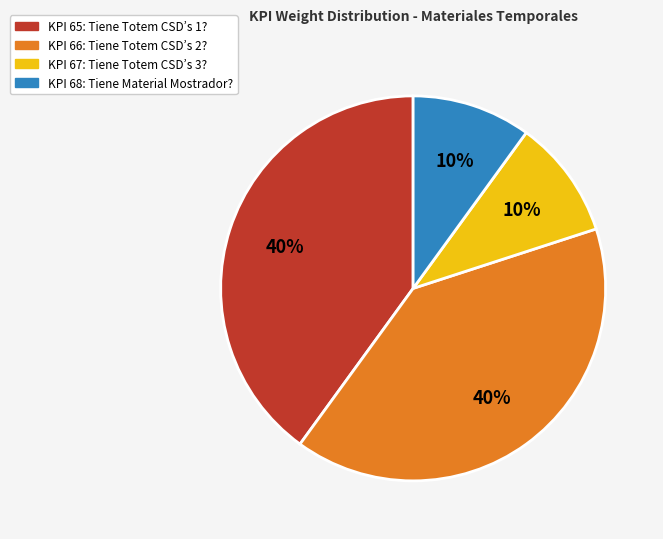

To the nearest percent, what is the difference between the largest and smallest slice percentages?

30%